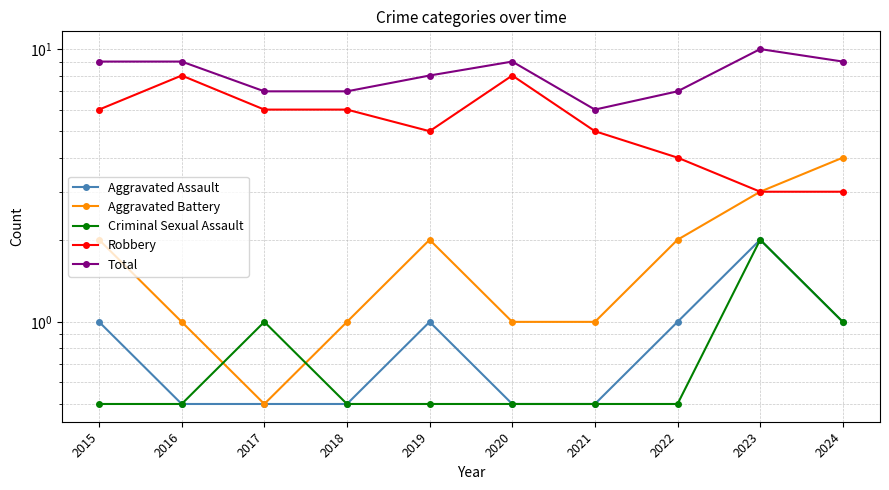

How many lines are shown in the chart?

5